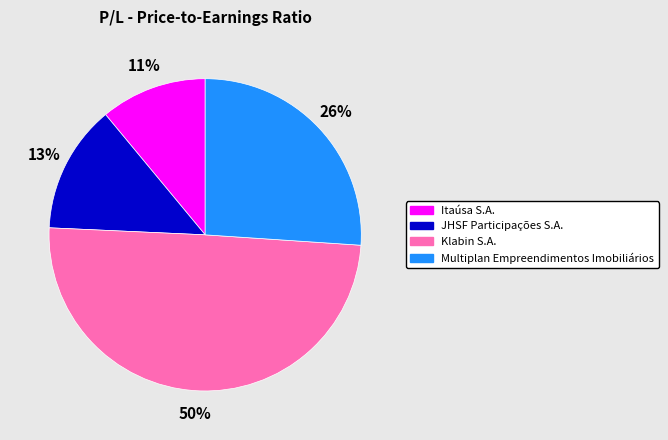

To the nearest percent, what is the average slice percentage?

25%